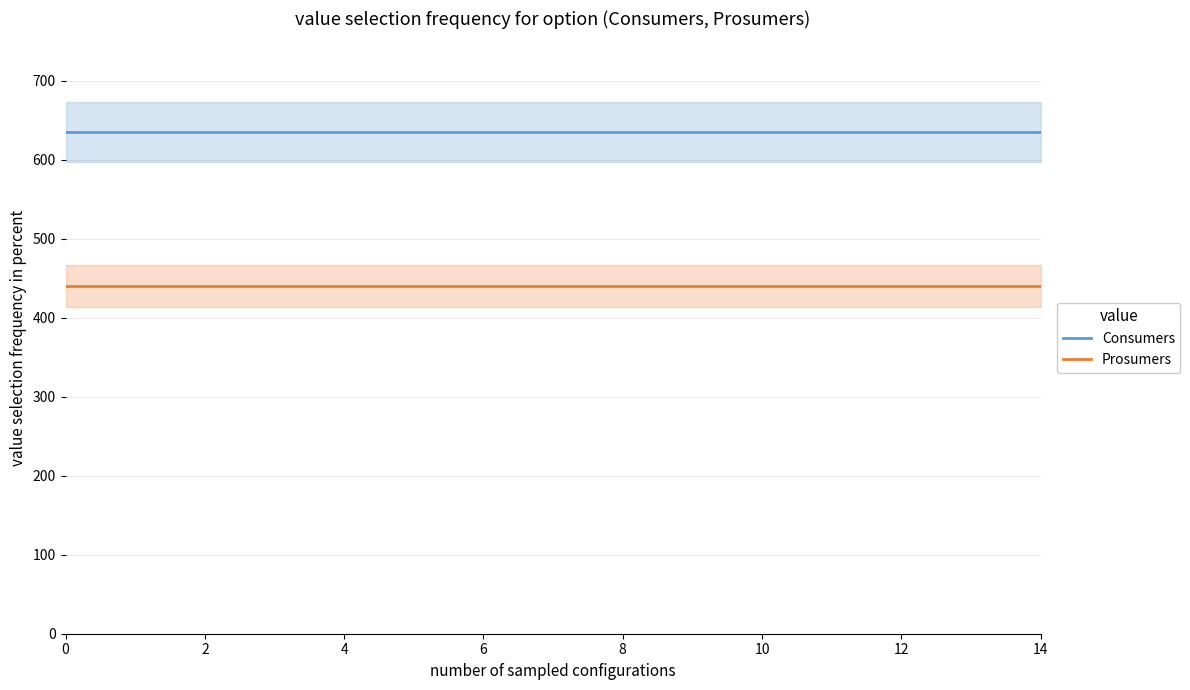

What is the label of the 15th point from the left?

14